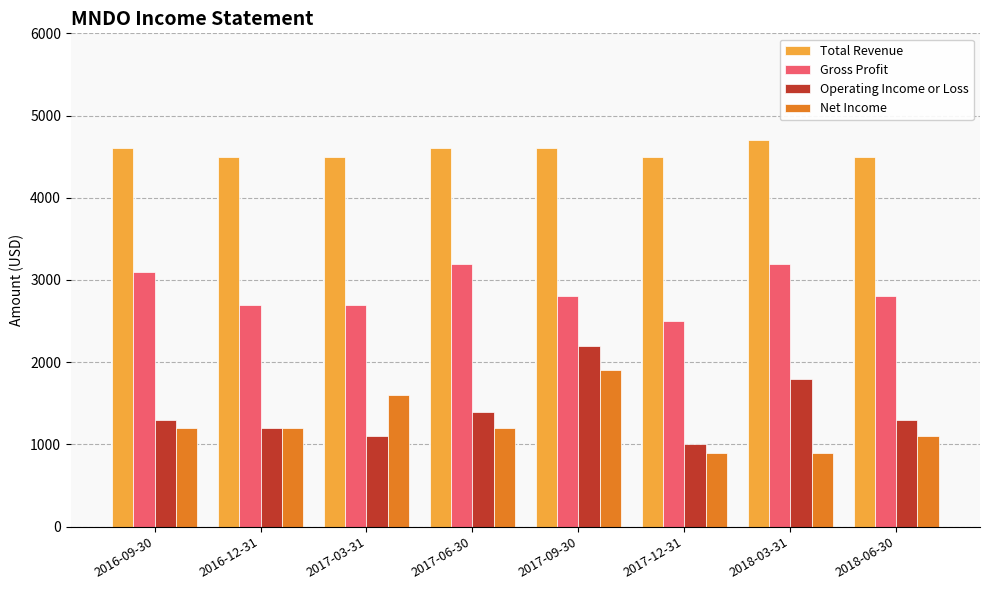

What is the approximate value of Total Revenue at 2017-09-30?

4600